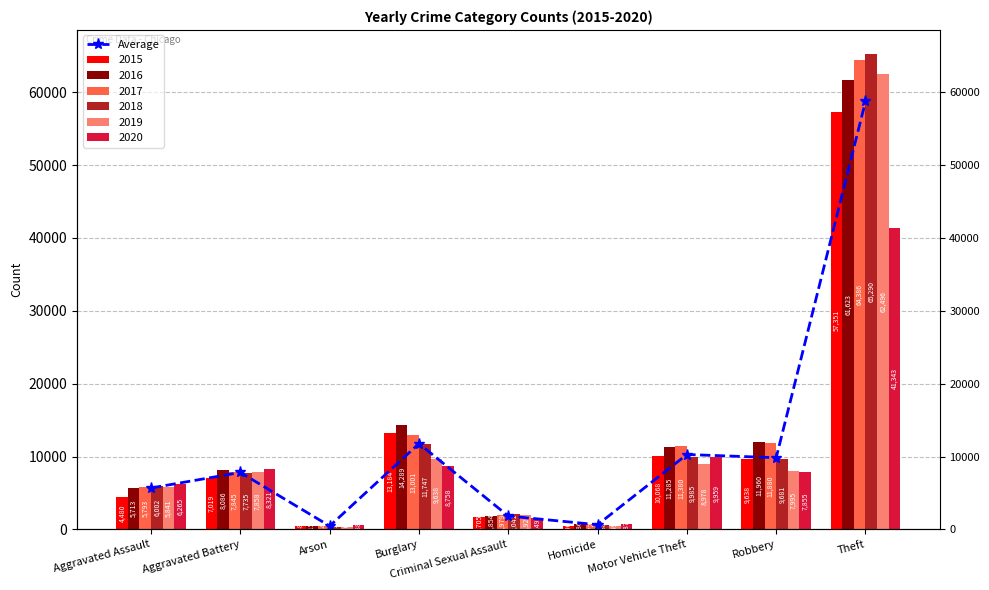

The chart shows a value of 1832.2 at Criminal Sexual Assault. True or false?

True